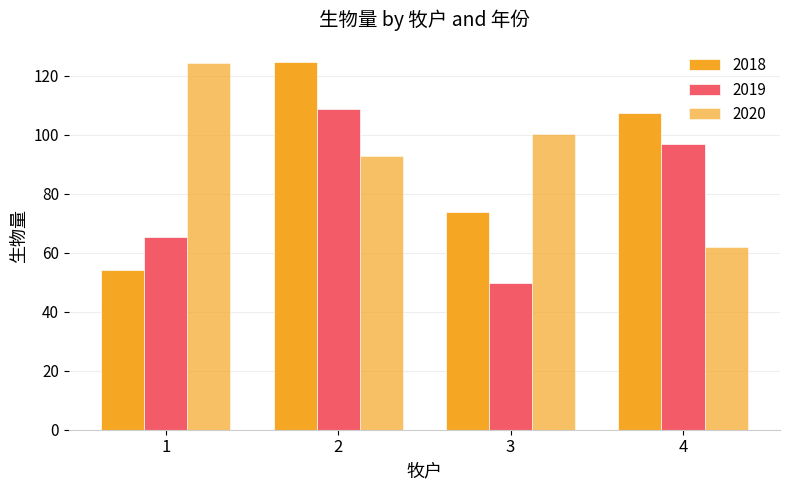

Does the chart contain stacked bars?

No